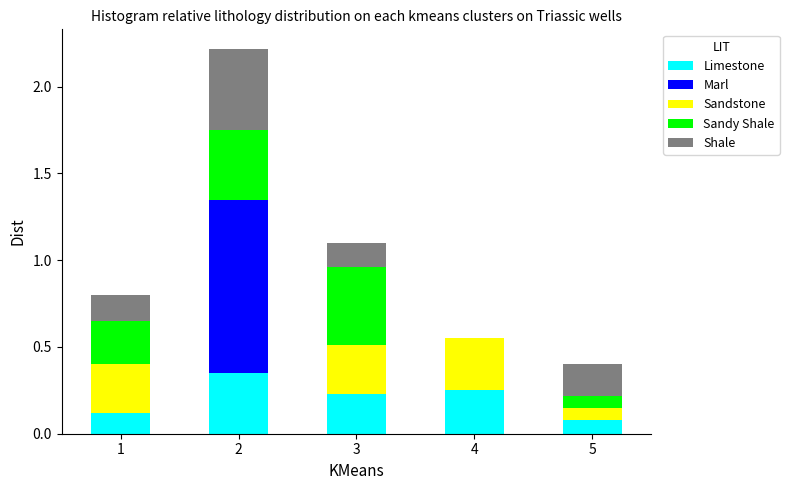

True or false: Limestone has a value of 0.0 at 5.

False